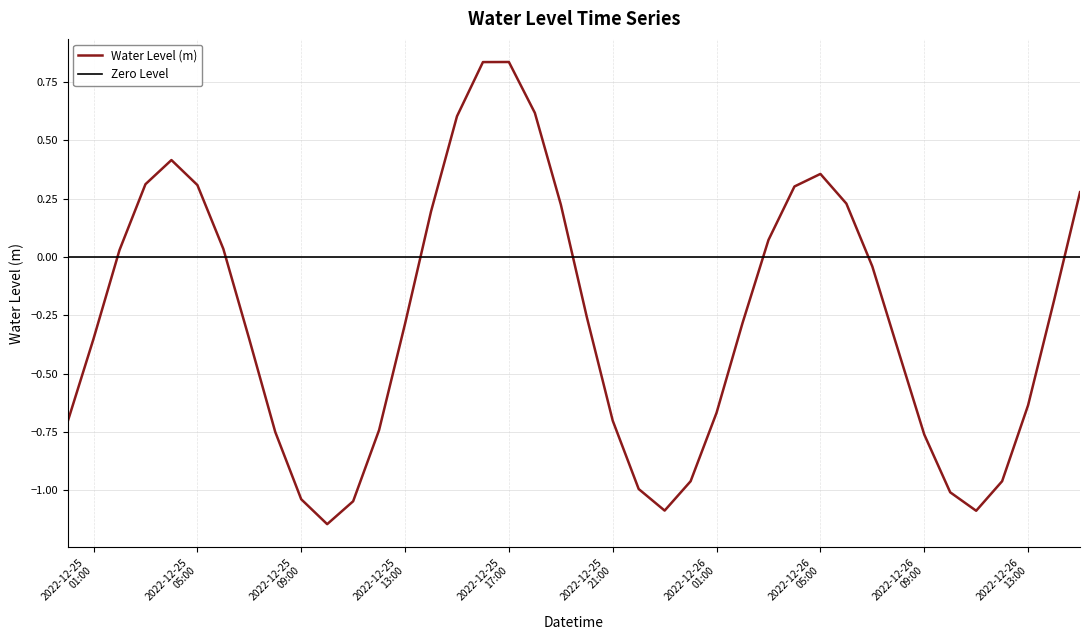

Reading left to right, extract all data points from this chart.

-0.7	-0.4	0.0	0.3	0.4	0.3	0.0	-0.4	-0.8	-1.0	-1.1	-1.0	-0.7	-0.3	0.2	0.6	0.8	0.8	0.6	0.2	-0.3	-0.7	-1.0	-1.1	-1.0	-0.7	-0.3	0.1	0.3	0.4	0.2	-0.0	-0.4	-0.8	-1.0	-1.1	-1.0	-0.6	-0.2	0.3